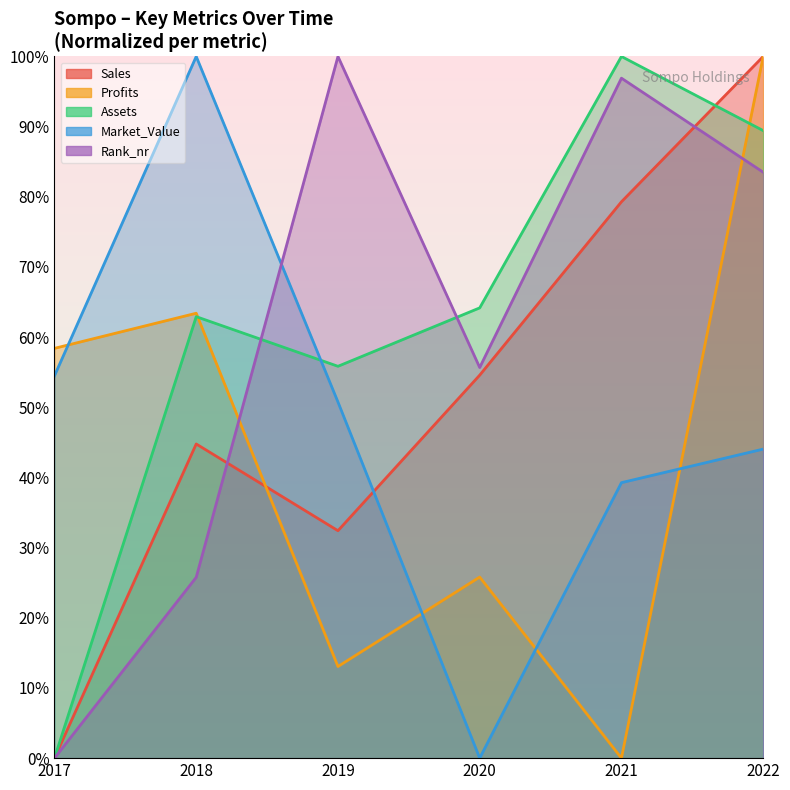

What is the difference between the Rank_nr values at 2017 and 2020?

0.6